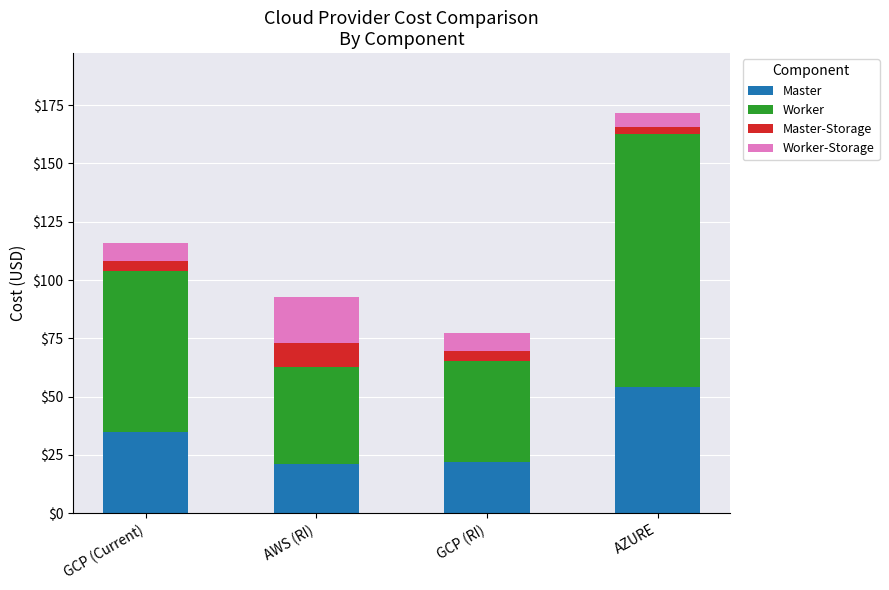

What are all the series names shown in the legend?

Master, Worker, Master-Storage, Worker-Storage